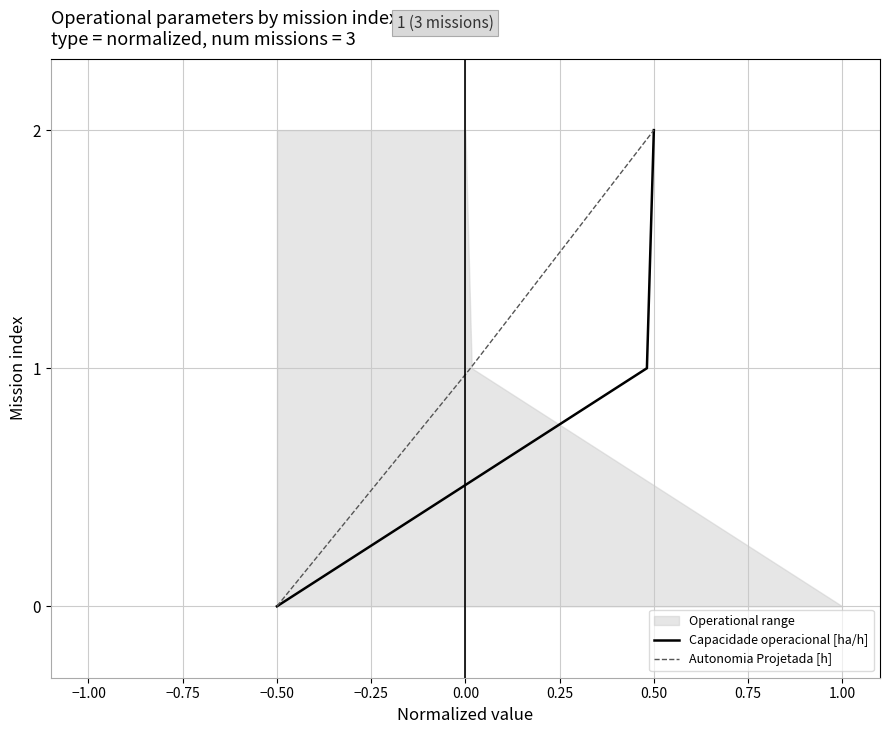

How many lines are shown in the chart?

2